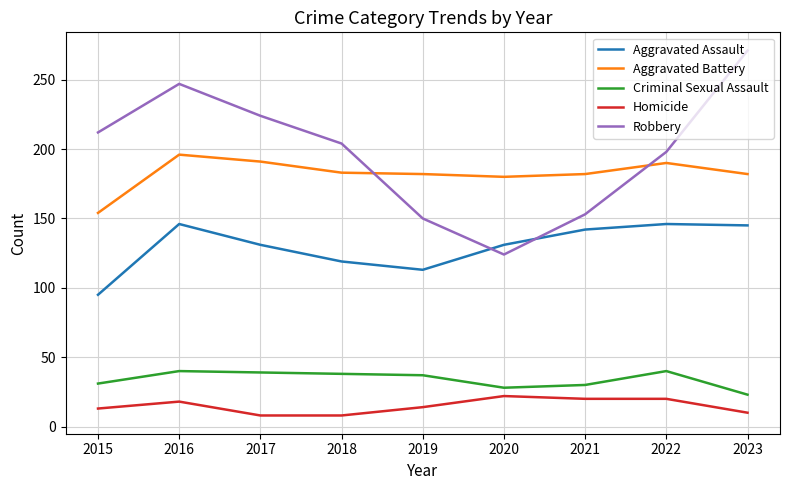

What is the approximate value of Aggravated Assault at 2017, to the nearest 10?

130